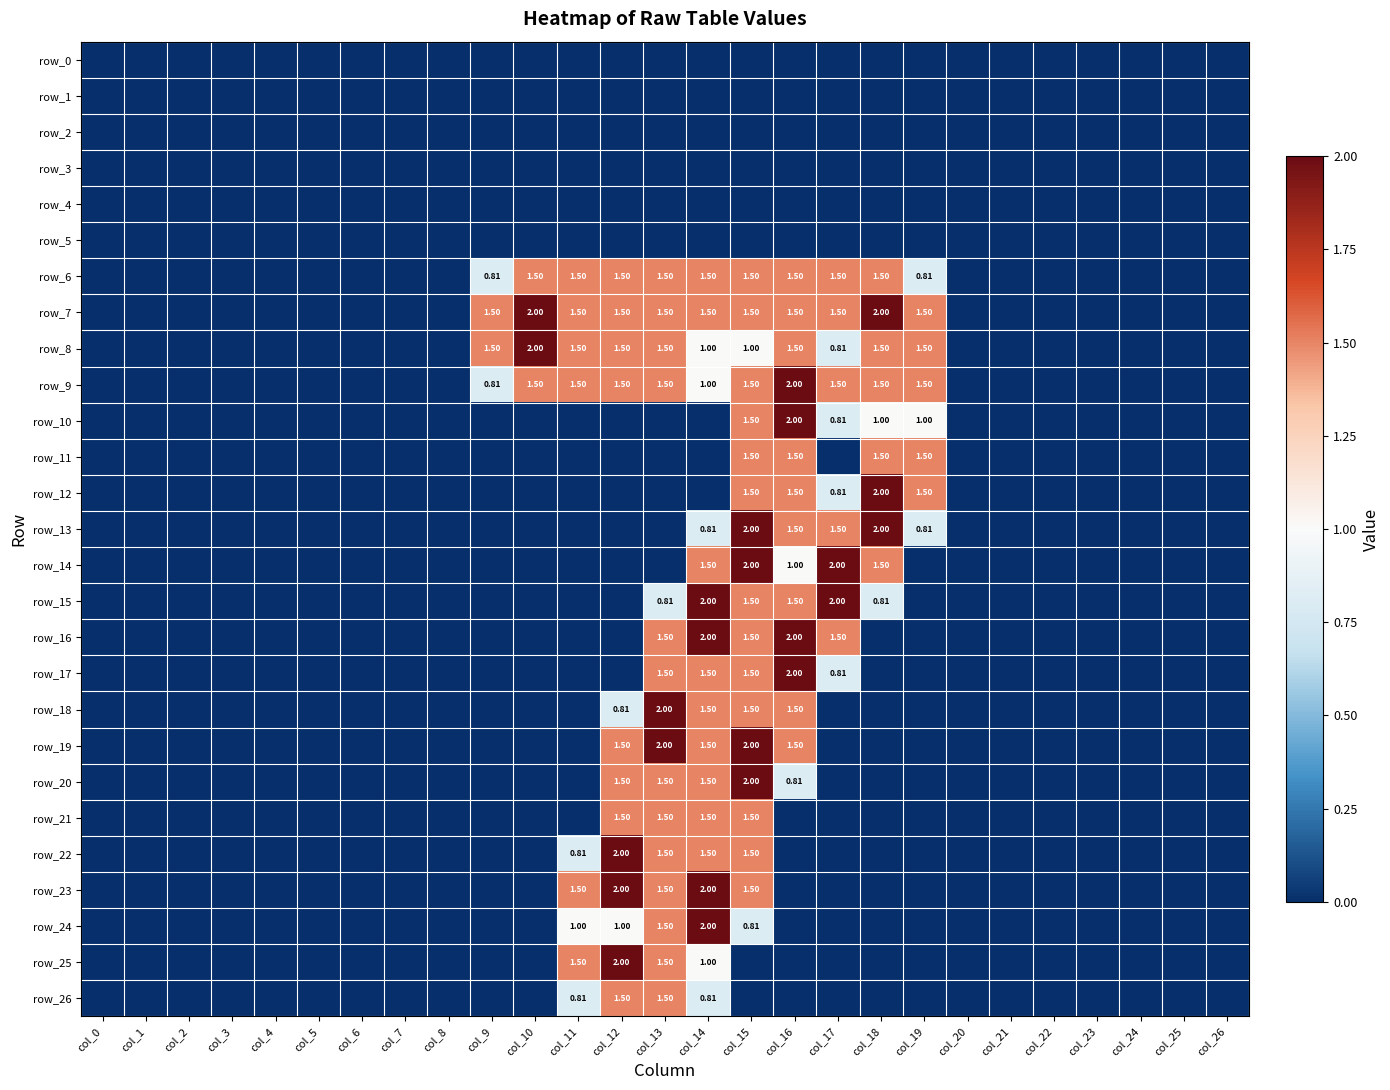

How many data points in row_23 are above 0?

5